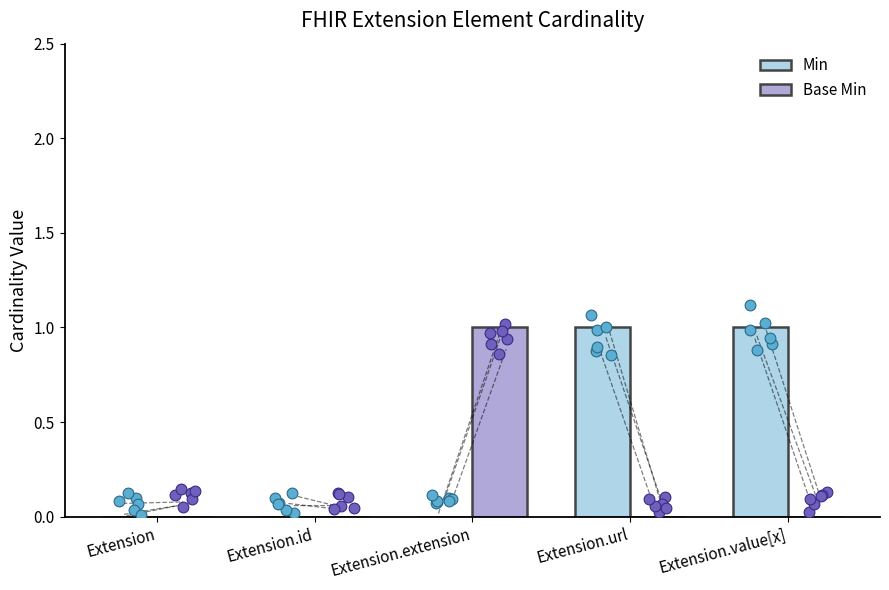

What are all the series names shown in the legend?

Min, Base Min